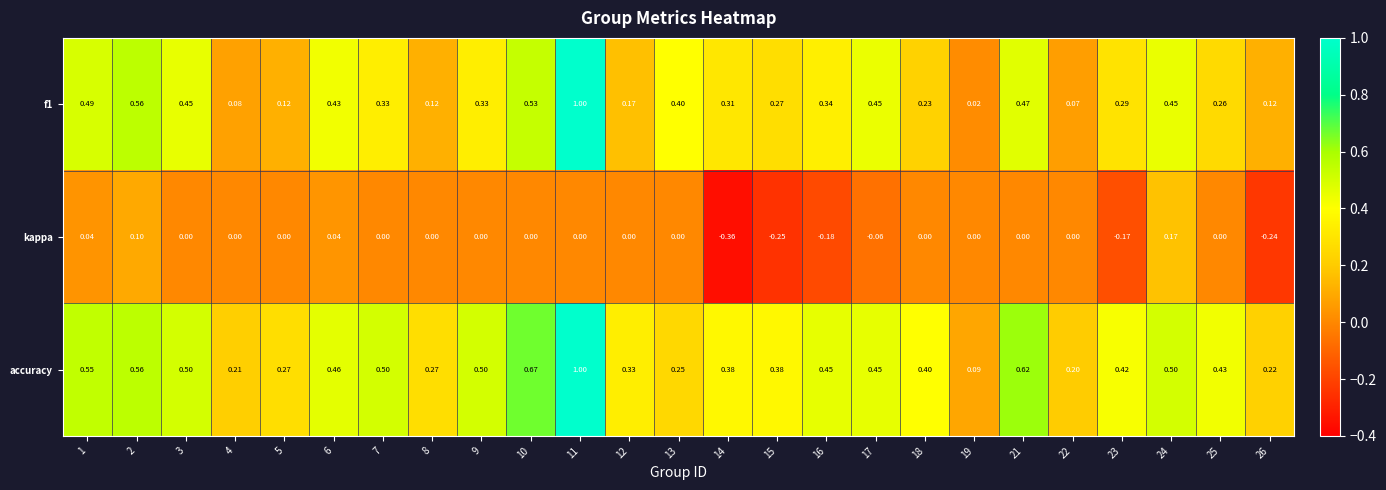

Which series has the largest total across all categories?

accuracy